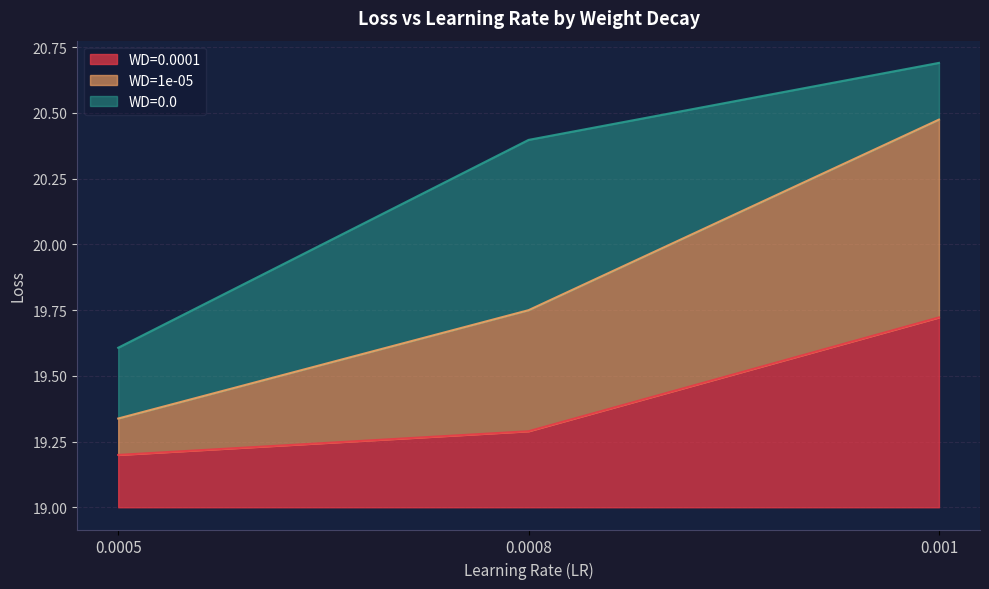

What are all the series names shown in the legend?

WD=0.0001, WD=1e-05, WD=0.0